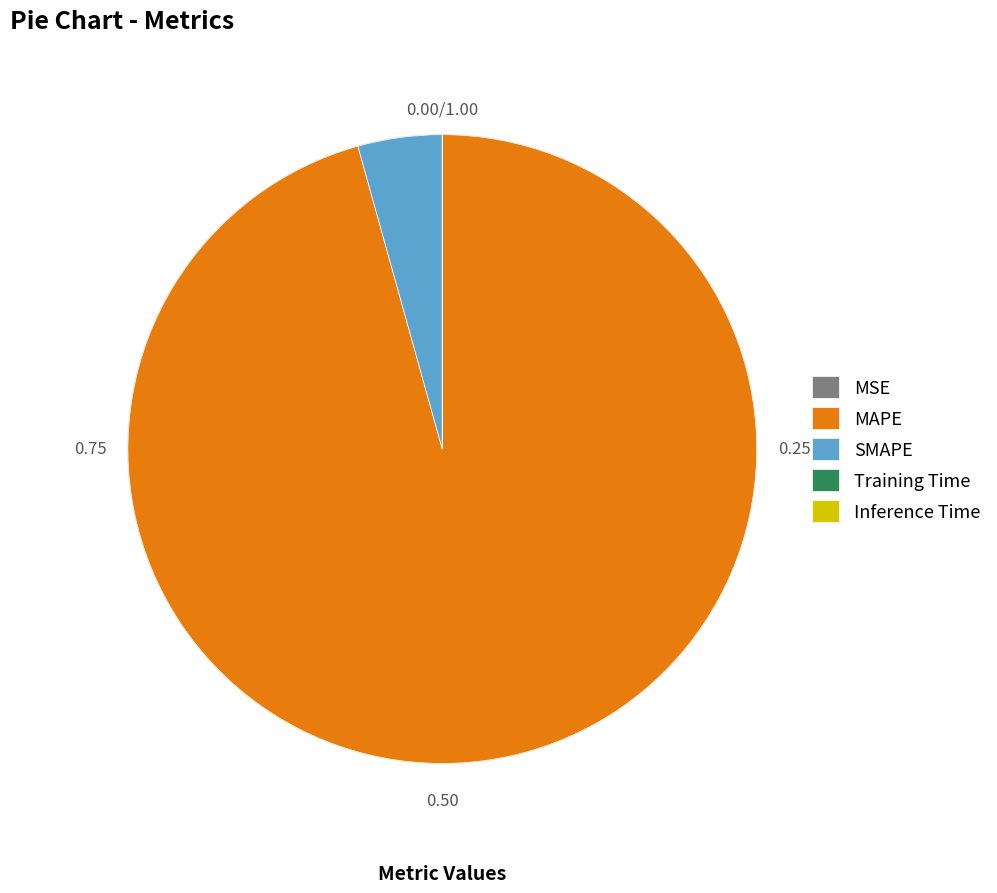

Is the sum of SMAPE and MAPE greater than half?

Yes